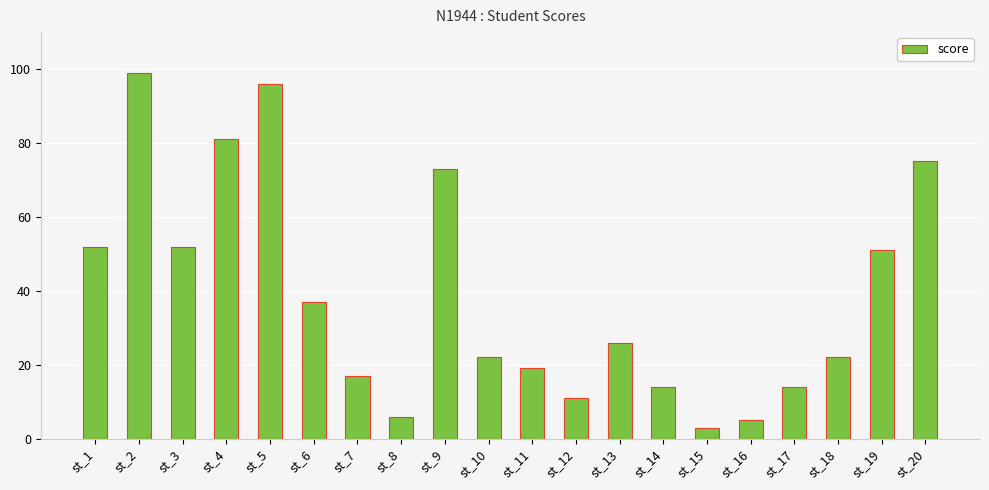

What is the change in value from st_10 to st_17?

-8